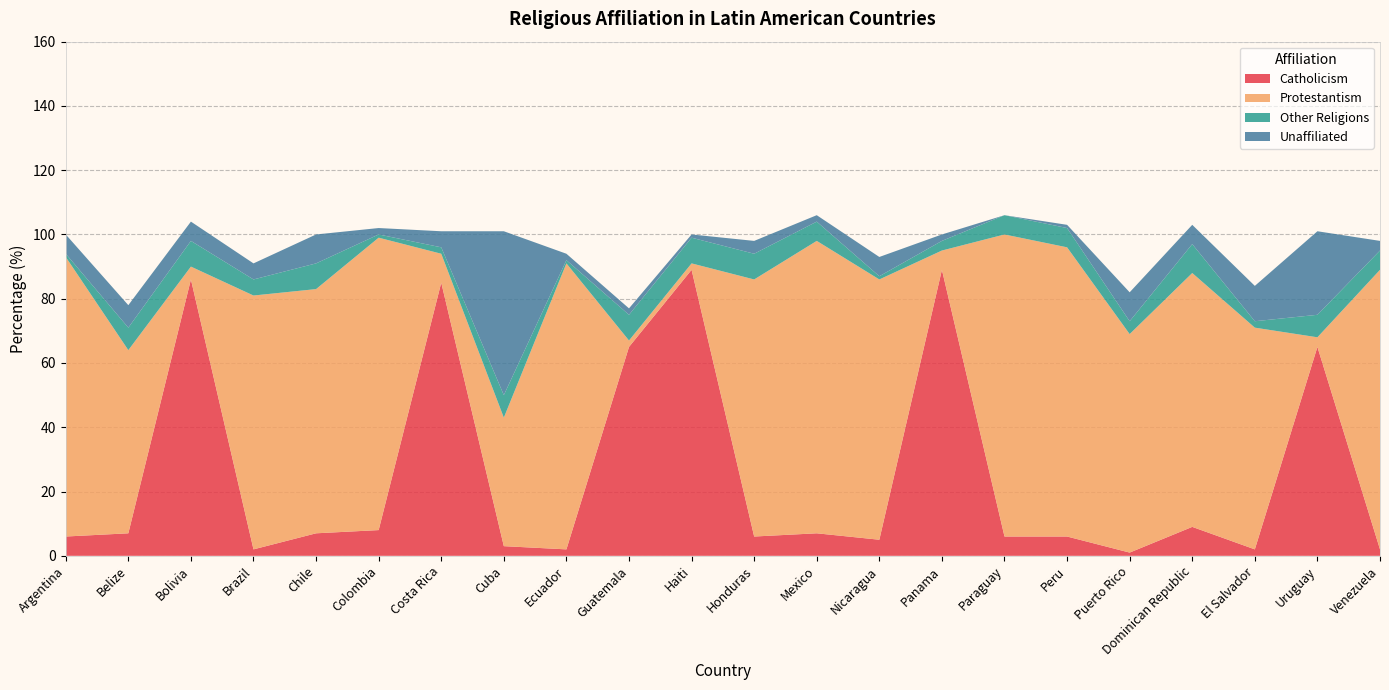

Reading left to right, what are all the values shown in this chart?

Catholicism: 6	7	86	2	7	8	85	3	2	65	89	6	7	5	89	6	6	1	9	2	65	2
Protestantism: 87	57	4	79	76	91	9	40	89	2	2	80	91	81	6	94	90	68	79	69	3	87
Other Religions: 1	7	8	5	8	1	2	7	1	8	8	8	6	1	3	6	6	4	9	2	7	6
Unaffiliated: 6	7	6	5	9	2	5	51	2	2	1	4	2	6	2	0	1	9	6	11	26	3